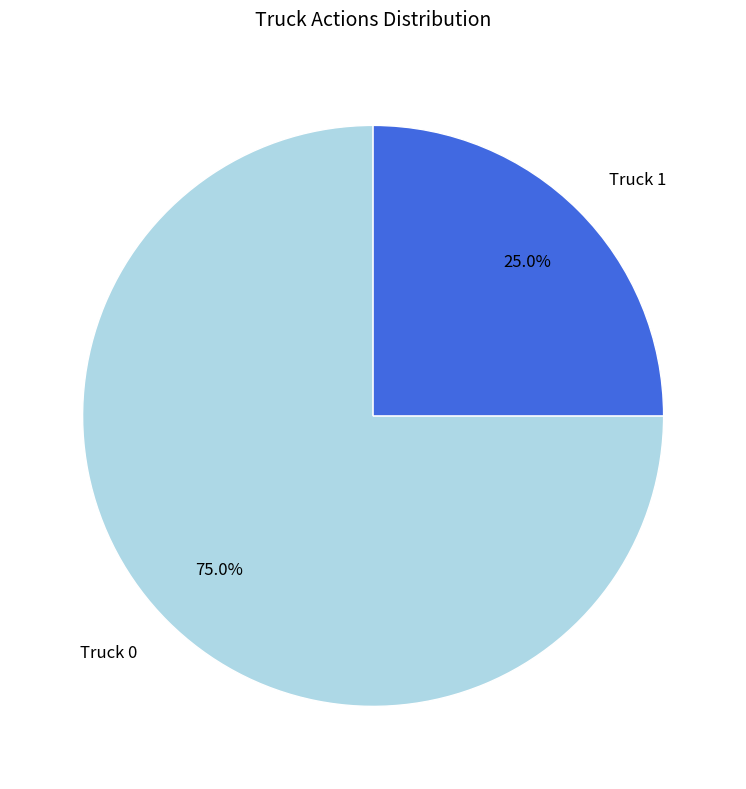

To the nearest percent, what is the difference between the Truck 0 and Truck 1 slice percentages?

50%